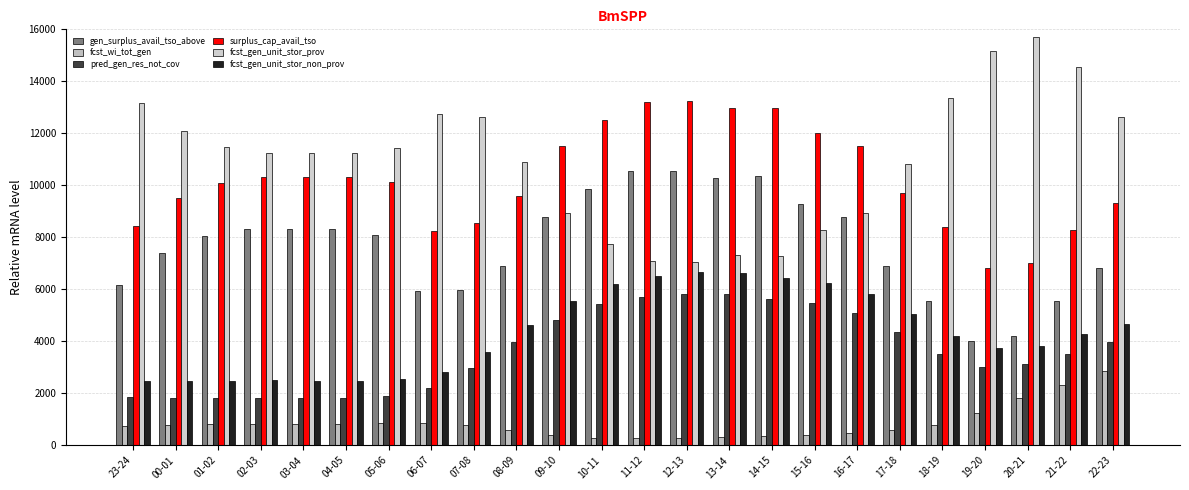

How many groups of bars are there?

24